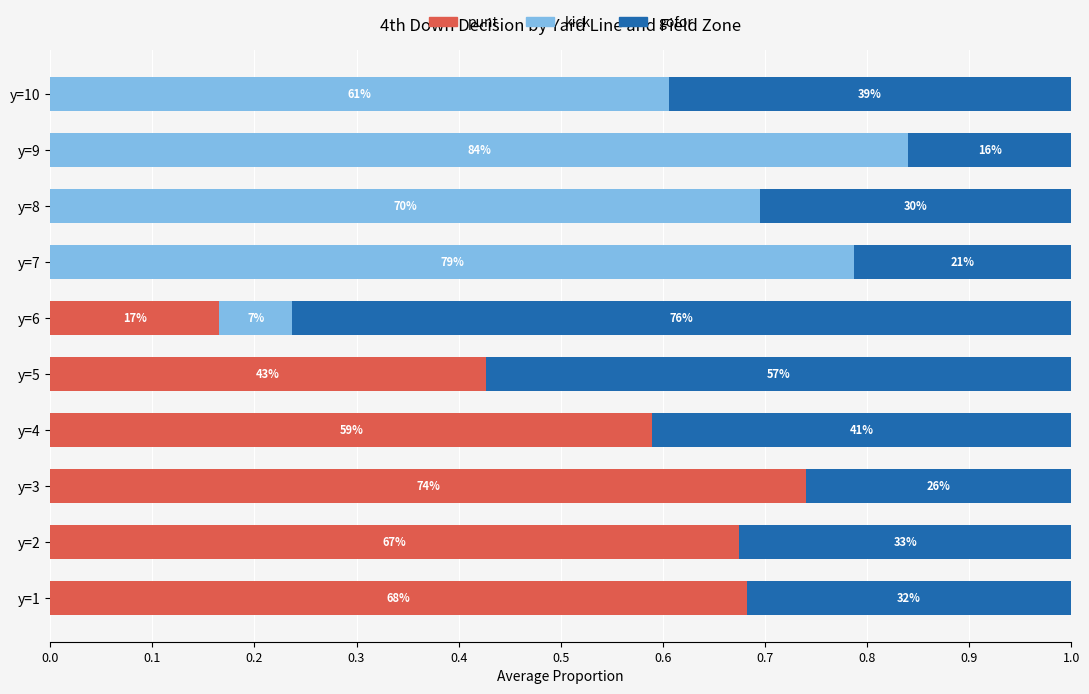

What are all the series names shown in the legend?

punt, kick, gofor